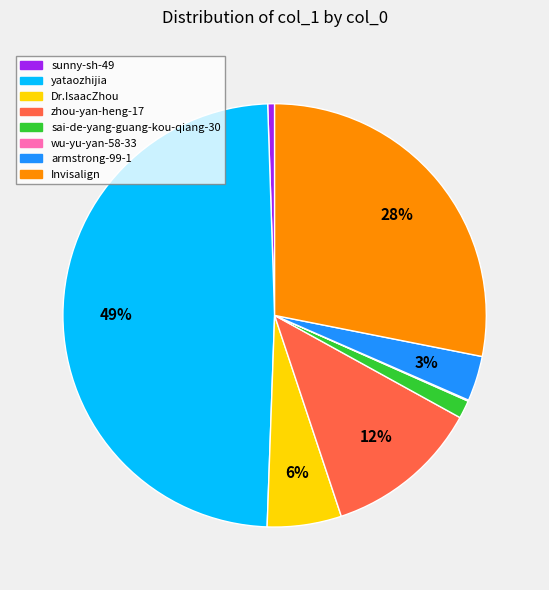

Is the sum of sai-de-yang-guang-kou-qiang-30 and zhou-yan-heng-17 greater than half?

No